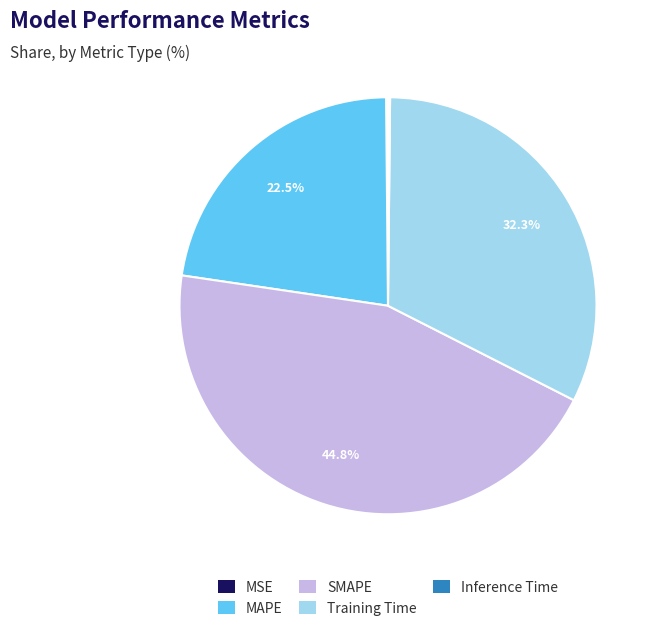

Does Training Time represent more than half of the total?

No